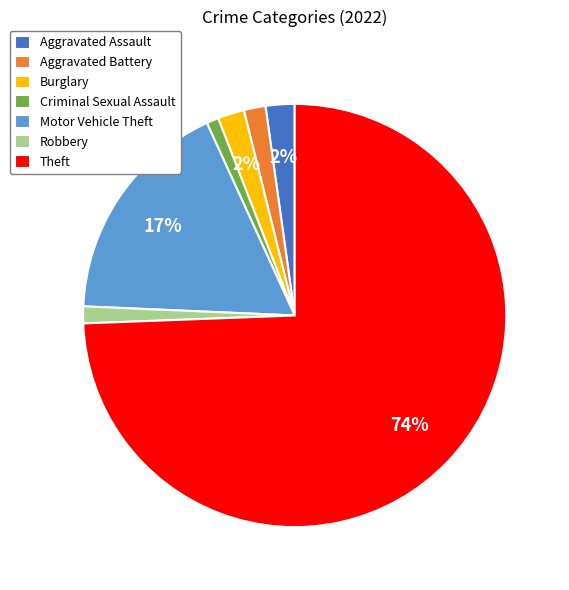

The Aggravated Assault slice represents 14% of the pie. True or false?

False